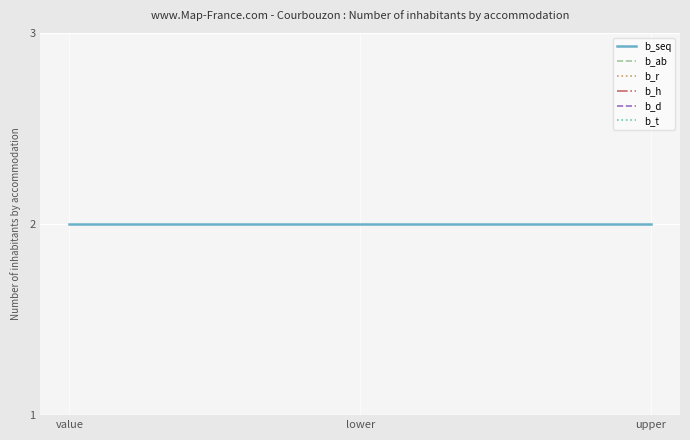

What position from the left is lower?

2